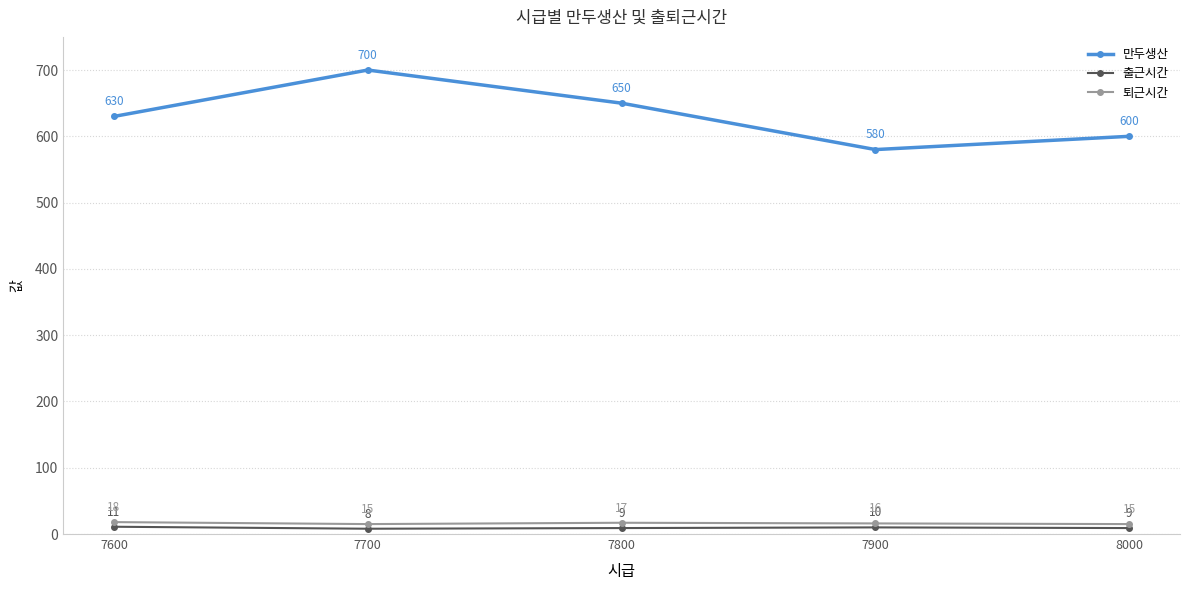

How many interior local peaks does the 퇴근시간 series have?

1